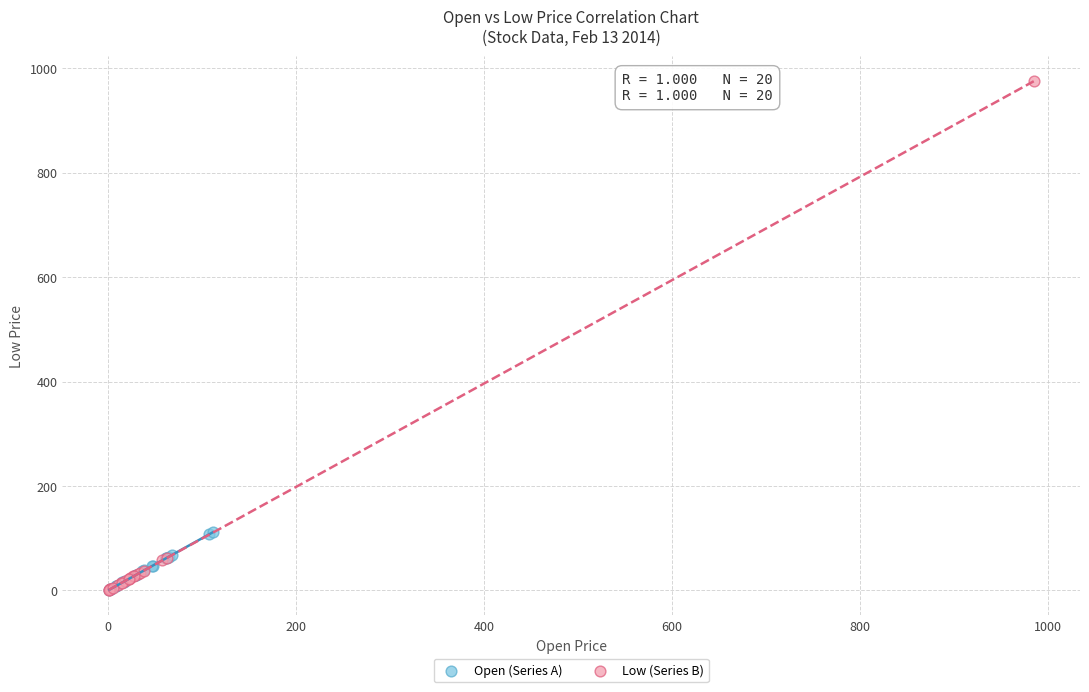

Which series reaches the maximum Y coordinate?

Low (Series B)